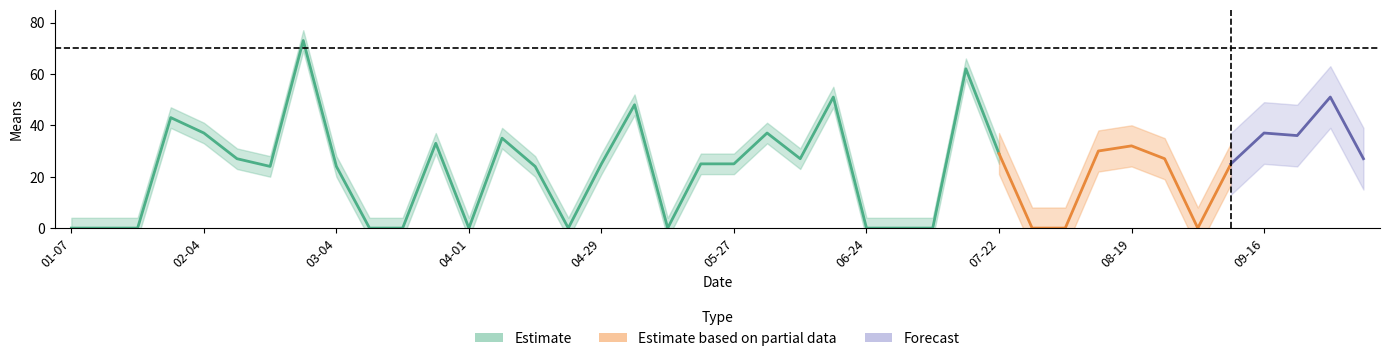

List the labels in order of value, largest first.

2018-02-25, 2018-07-15, 2018-06-17, 2018-09-30, 2018-05-06, 2018-01-28, 2018-02-04, 2018-06-03, 2018-09-16, 2018-09-23, 2018-04-08, 2018-03-25, 2018-08-19, 2018-08-12, 2018-07-22, 2018-02-11, 2018-06-10, 2018-08-26, 2018-10-07, 2018-04-29, 2018-05-20, 2018-05-27, 2018-09-09, 2018-02-18, 2018-03-04, 2018-04-15, 2018-01-07, 2018-01-14, 2018-01-21, 2018-03-11, 2018-03-18, 2018-04-01, 2018-04-22, 2018-05-13, 2018-06-24, 2018-07-01, 2018-07-08, 2018-07-29, 2018-08-05, 2018-09-02